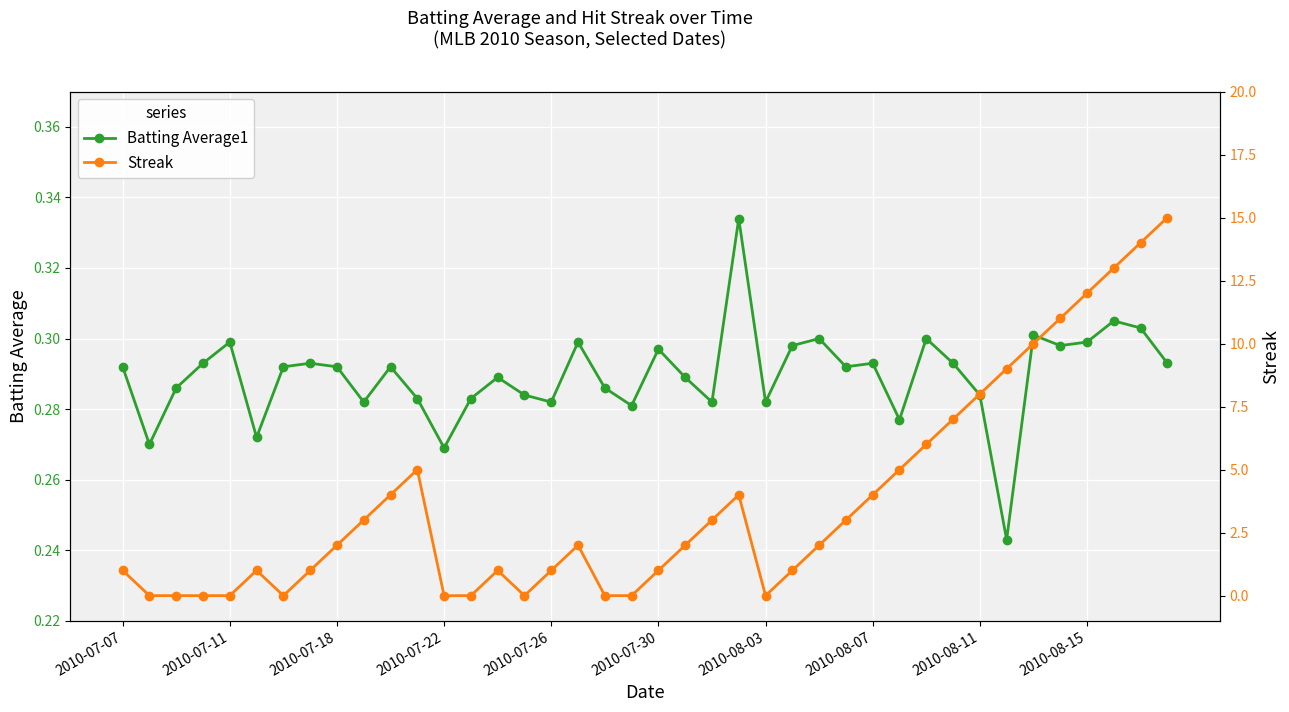

Which series has the largest range (max minus min)?

Streak